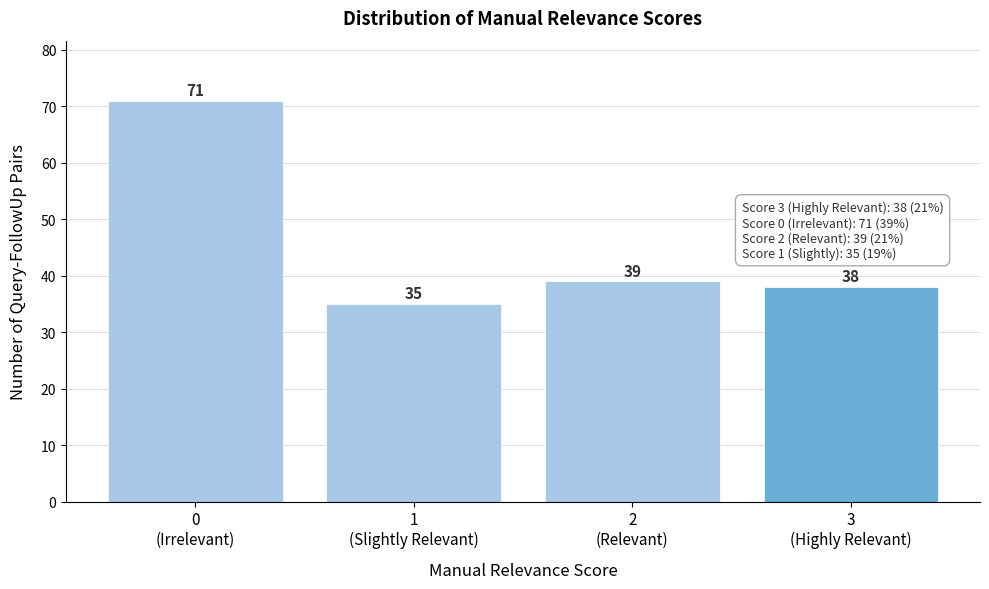

Reading right to left, list all the values displayed in this chart.

38	39	35	71